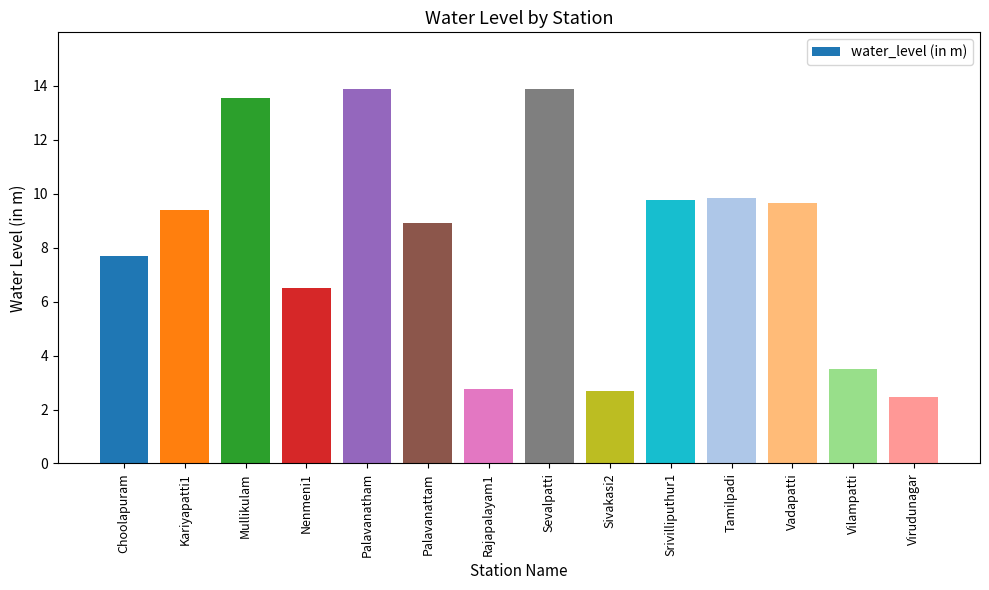

The chart shows a value of 8.9 at Palavanattam. True or false?

True